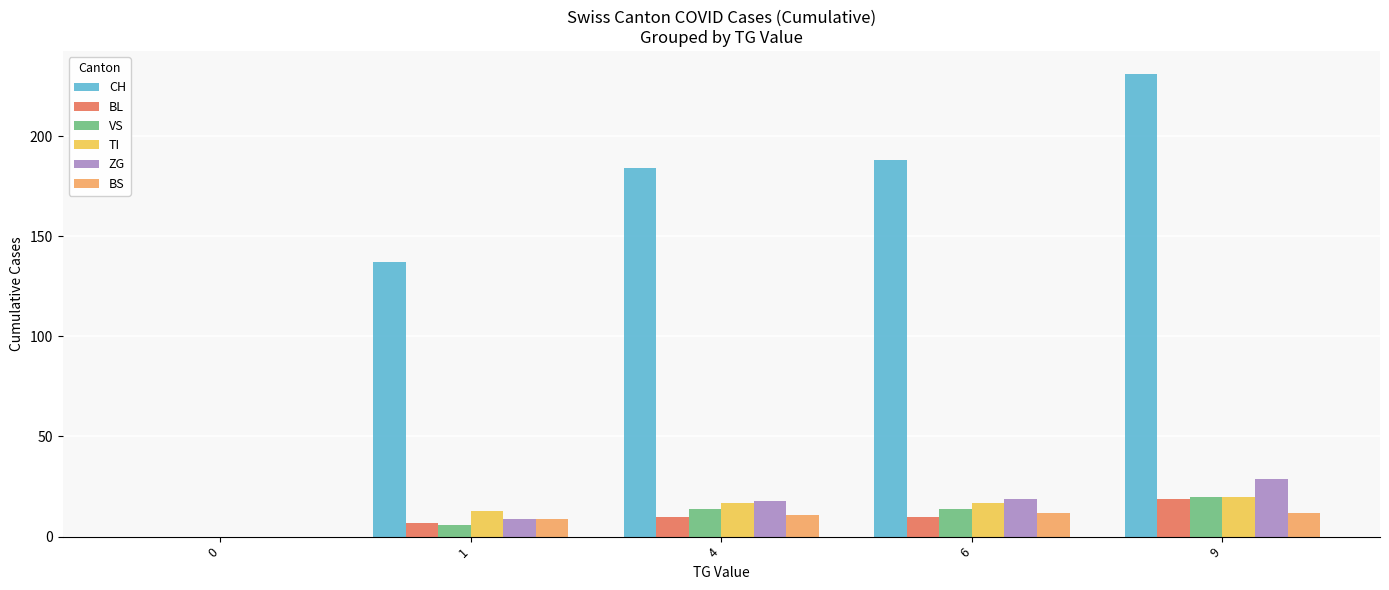

At which category is the sum across all series the highest?

9